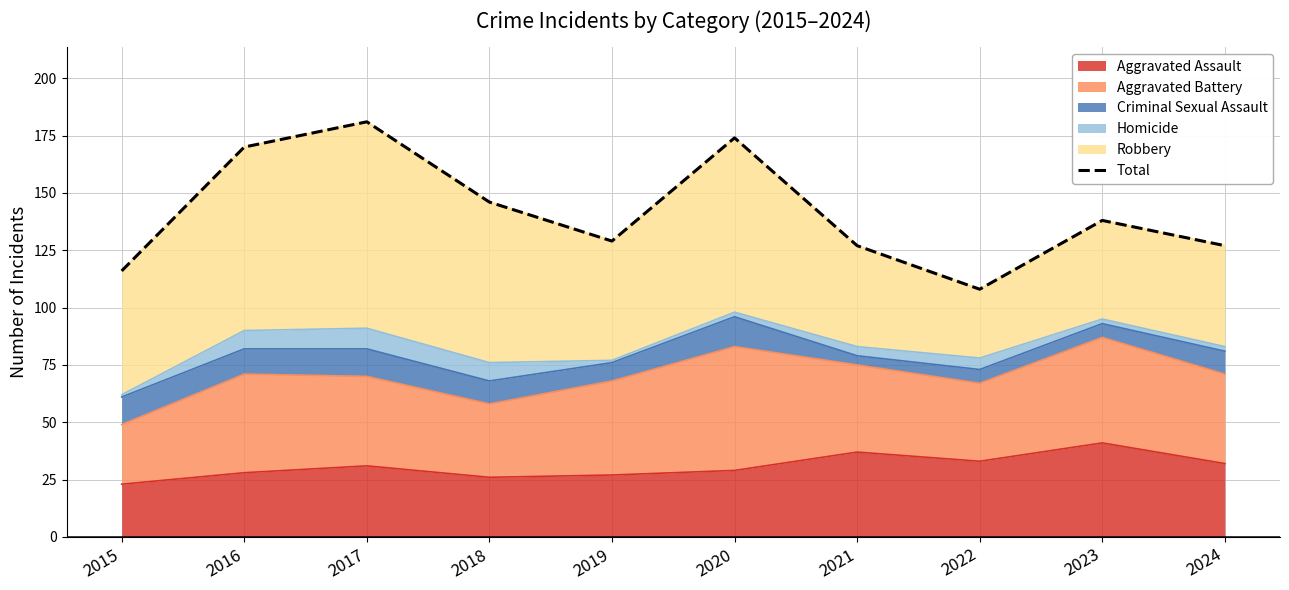

What is the difference between the maximum and minimum values?

73